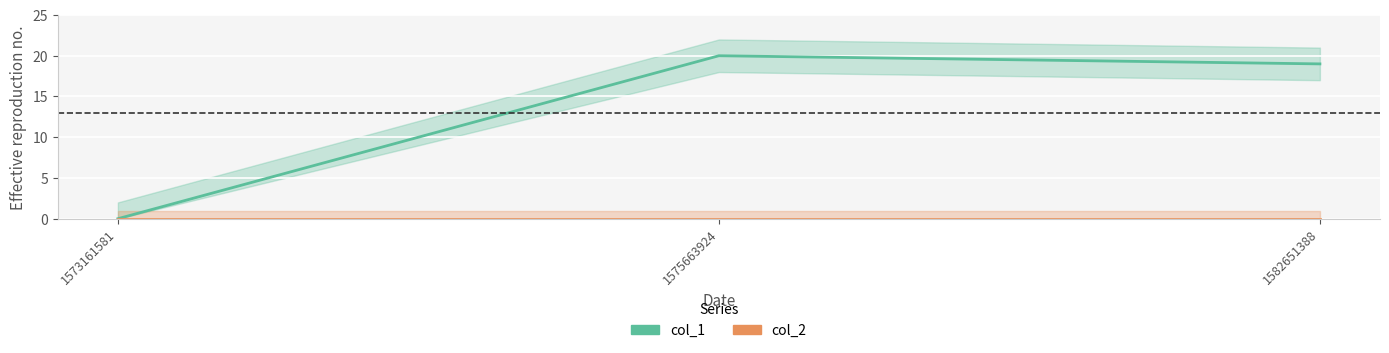

At which label is col_1 closest to 10?

1582651388